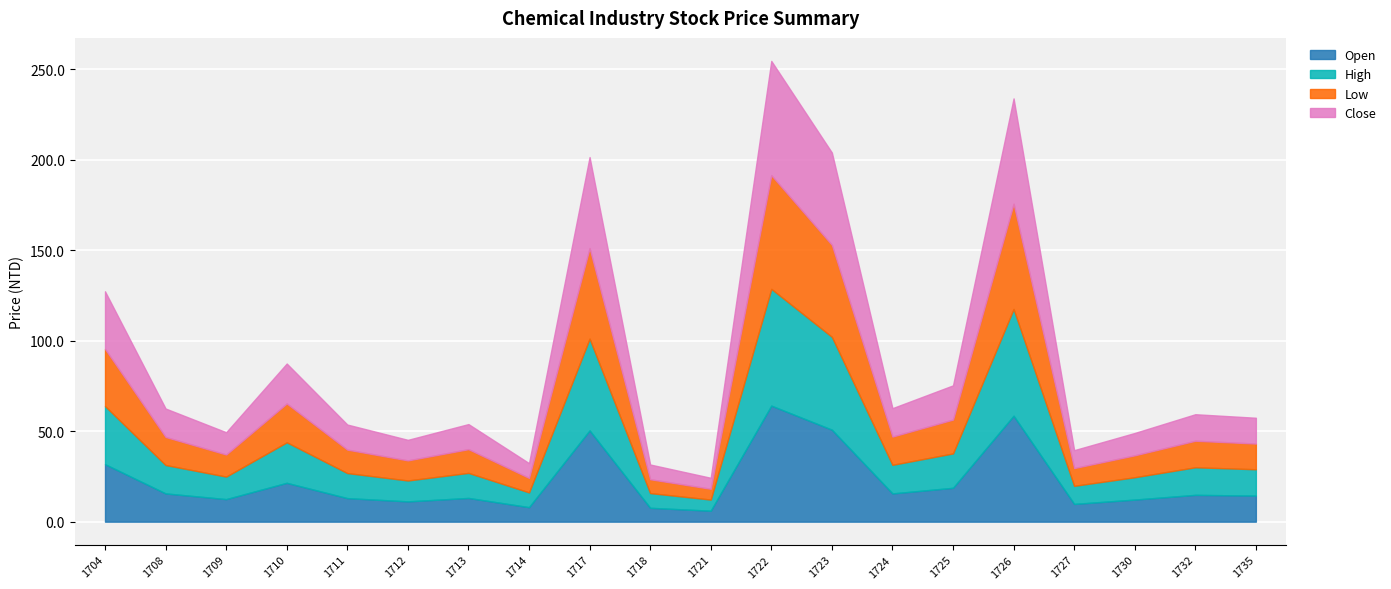

How many interior local peaks does the Open series have?

6